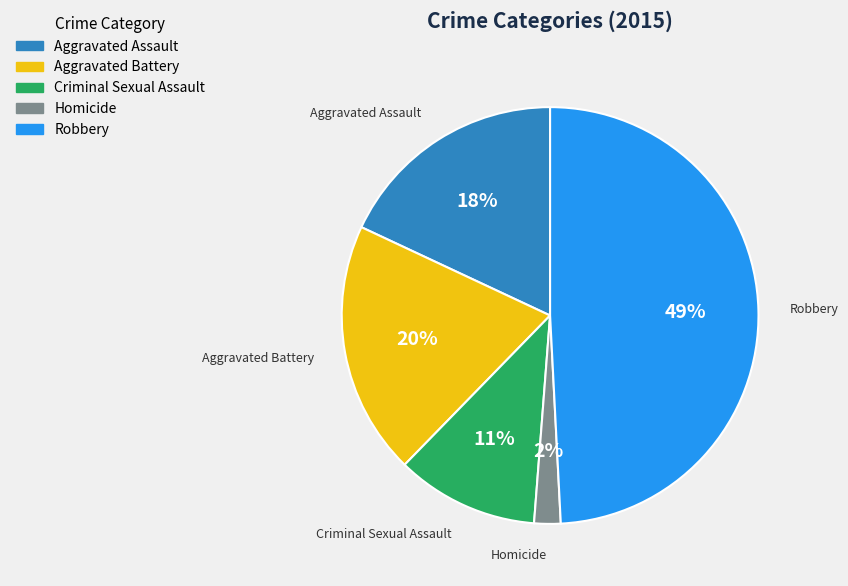

To the nearest percent, what is the average slice percentage?

20%